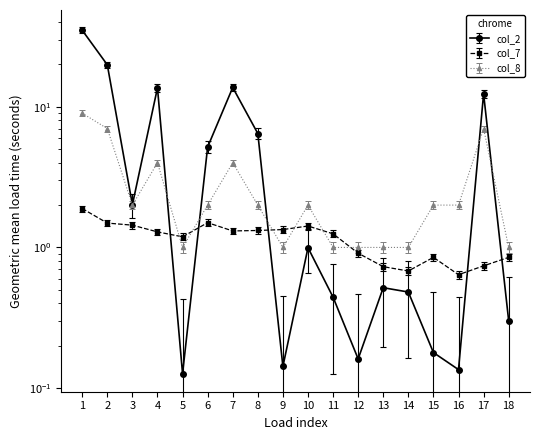

How many lines are shown in the chart?

3